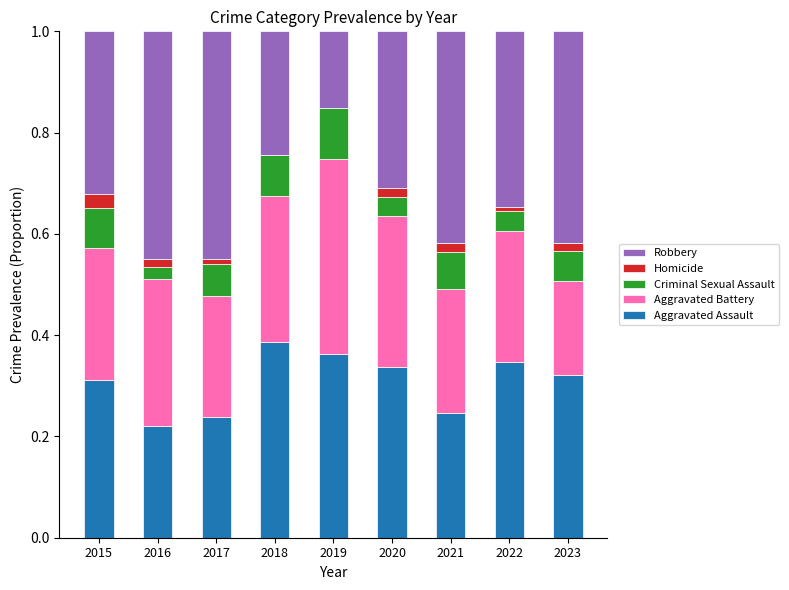

What is the total value across all series at 2018?

1.0